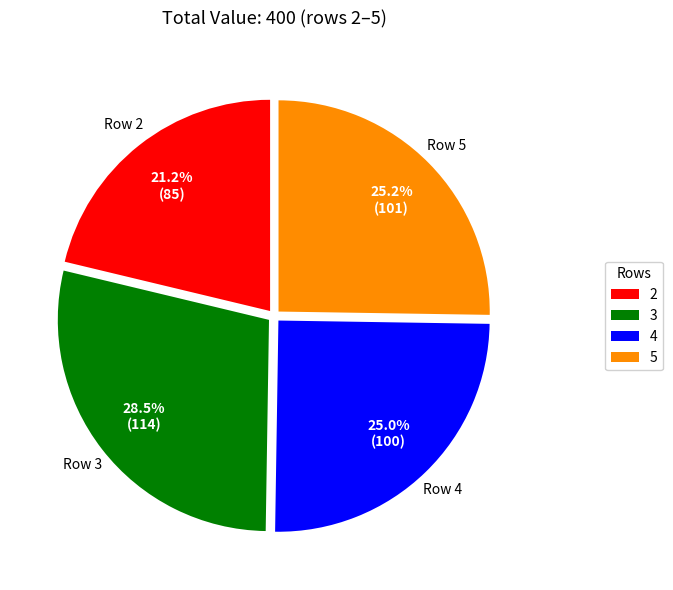

Combined, do Row 3 and Row 4 account for over 50%?

Yes